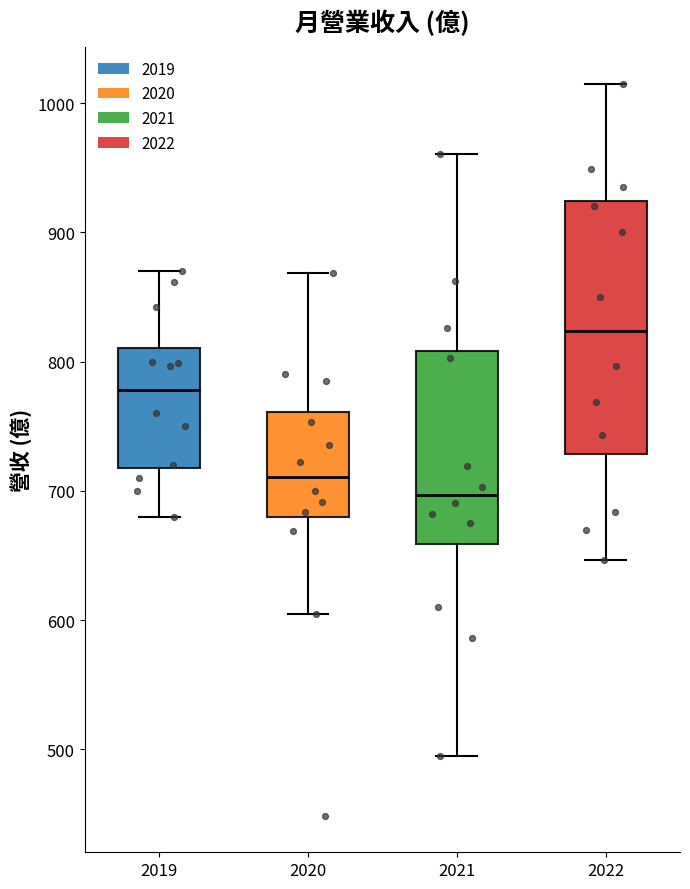

Which box has the lowest median line?

2021